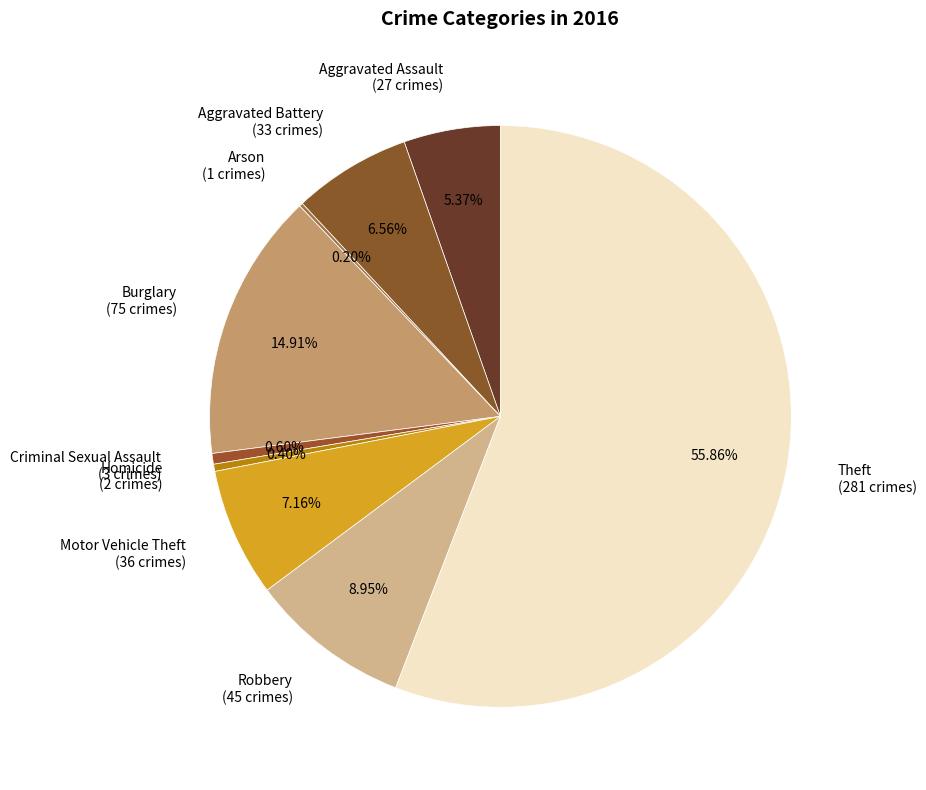

To the nearest percent, what is the combined percentage of Aggravated Battery and Homicide?

7%